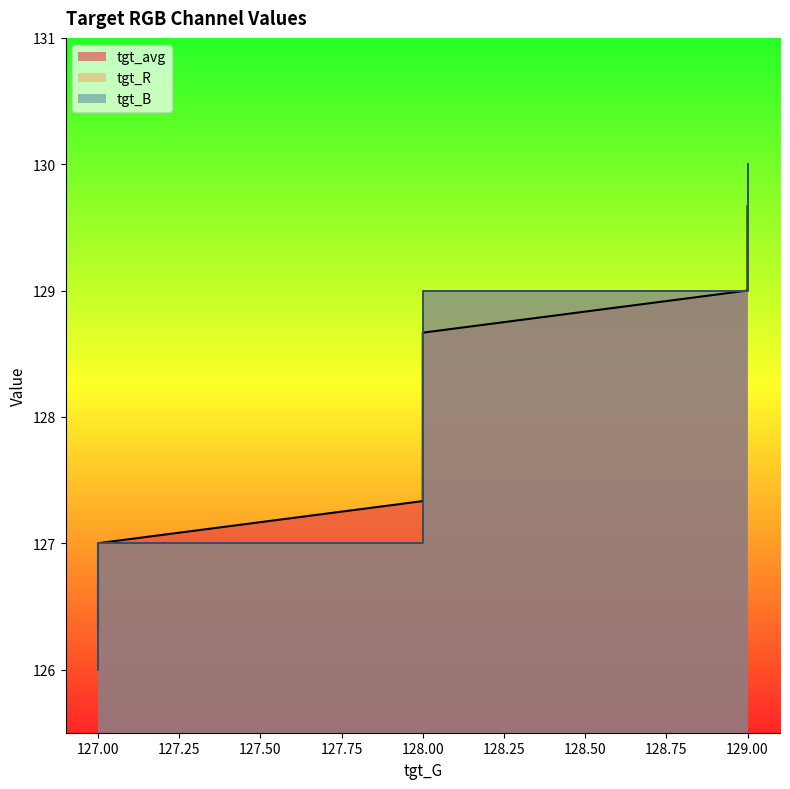

Which series changed the most between 127 and 128?

tgt_avg